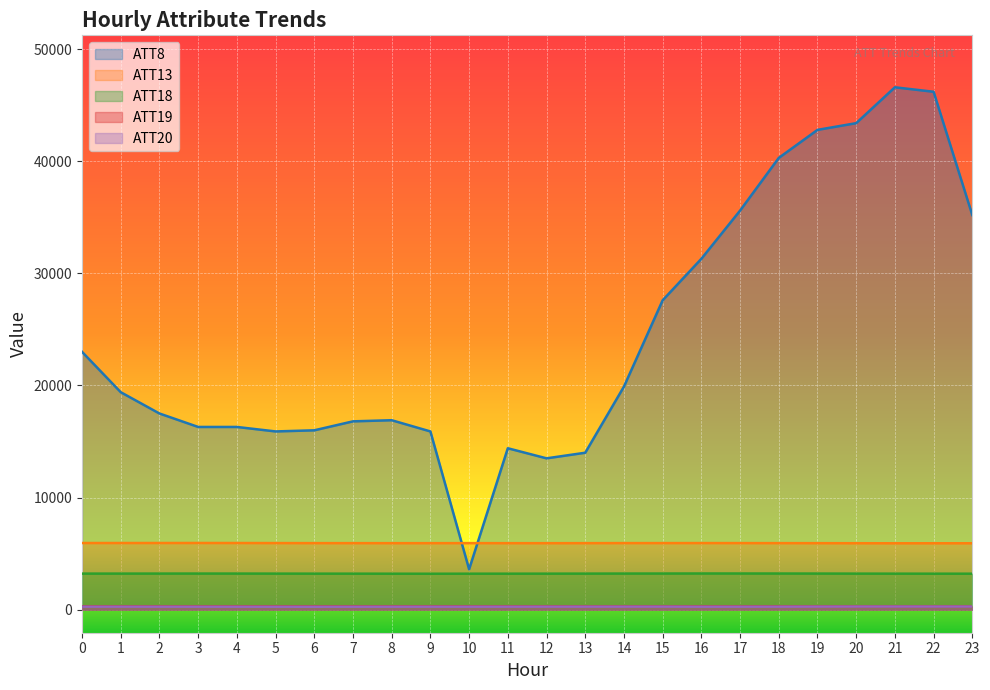

True or false: ATT13 and ATT8 intersect in this chart.

True